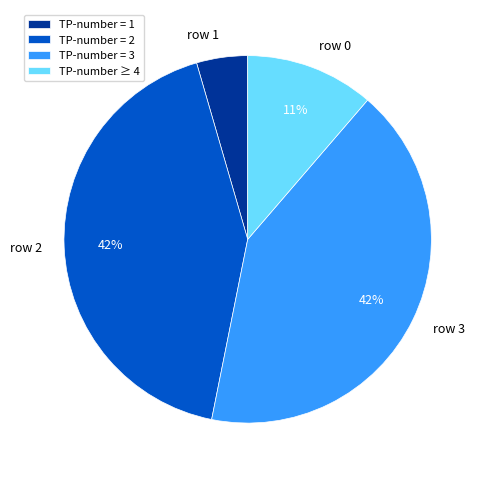

How many segments does this pie chart have?

4